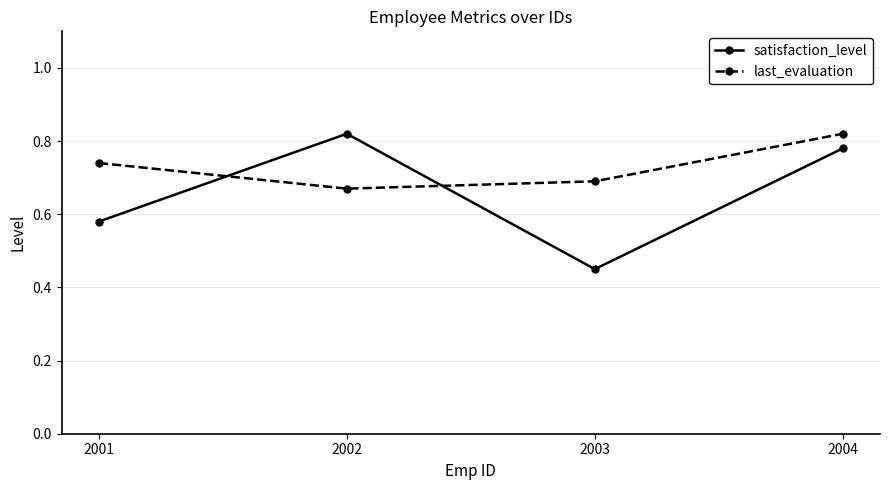

Which series ends up on top after the final intersection of last_evaluation and satisfaction_level?

last_evaluation